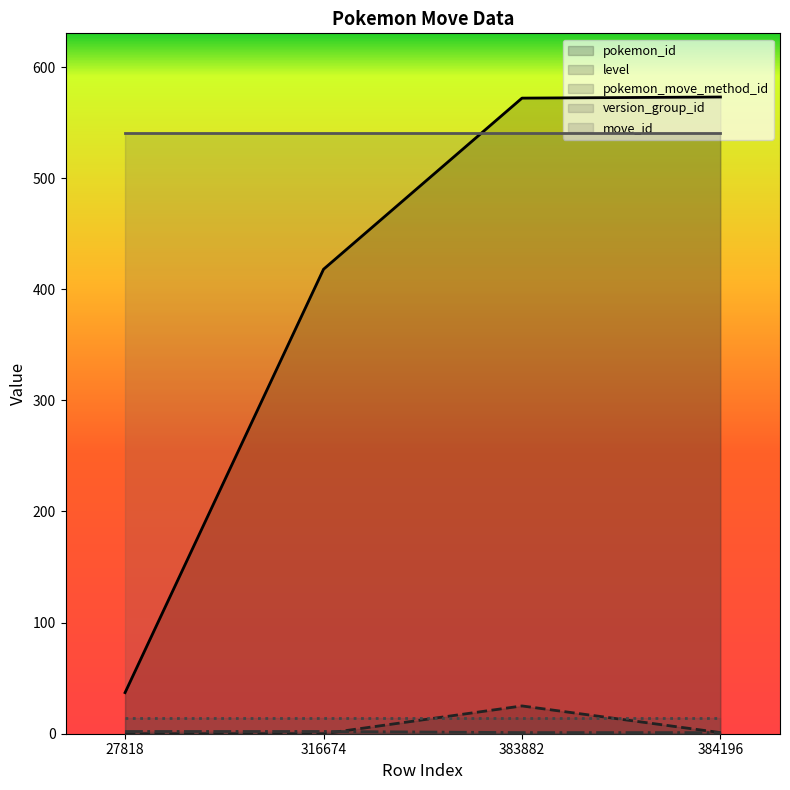

True or false: level (line) has more than 1 interior local peaks.

False